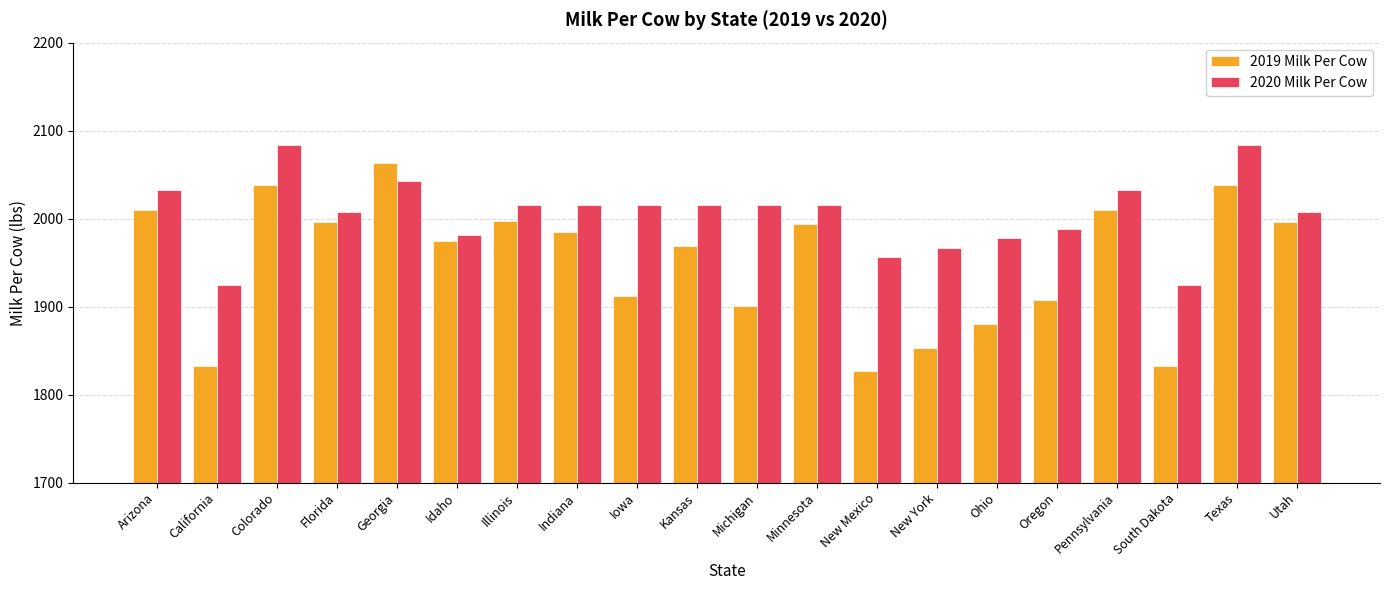

The value of 2020 Milk Per Cow at Indiana is 2016.0. True or false?

True